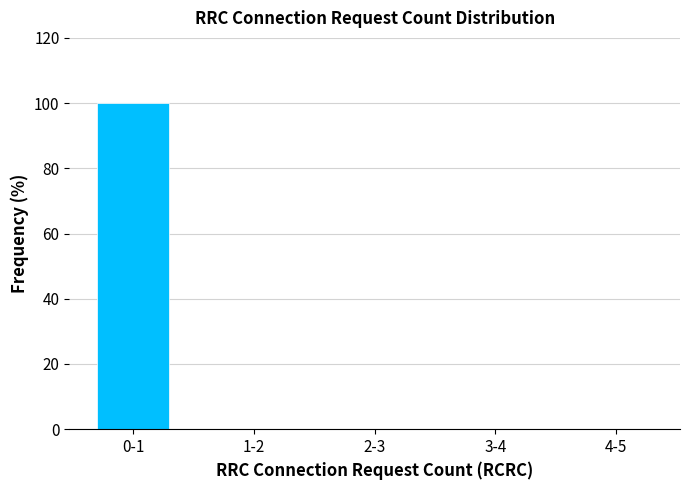

Reading left to right, extract all data points from this chart.

0-1=100	1-2=0	2-3=0	3-4=0	4-5=0